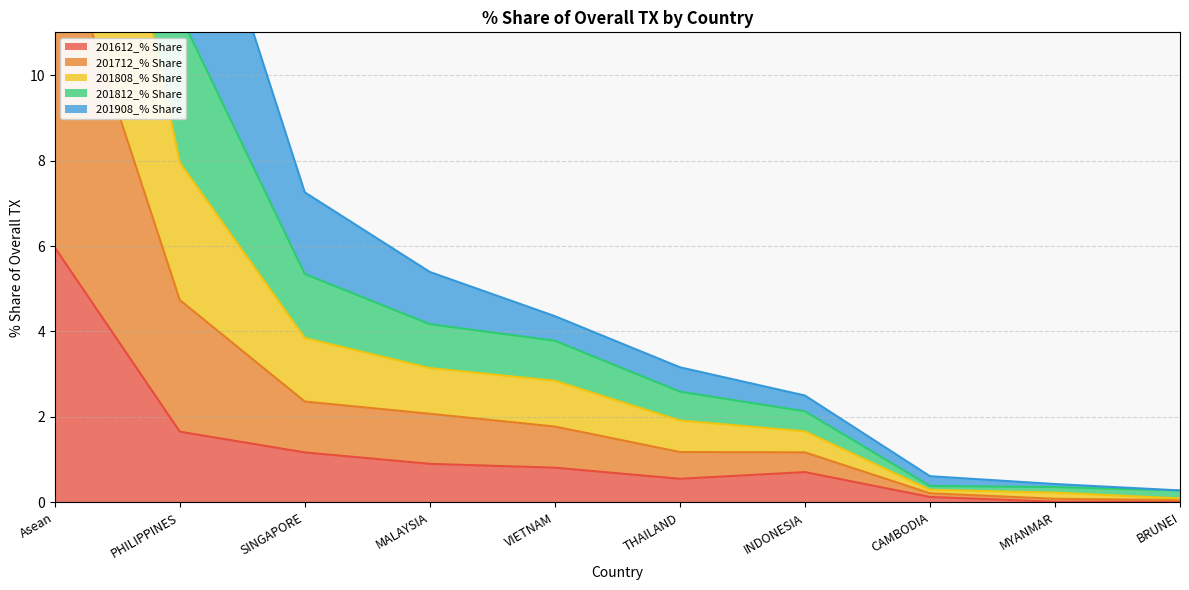

What is the difference between the highest and lowest values at Asean?

34.4